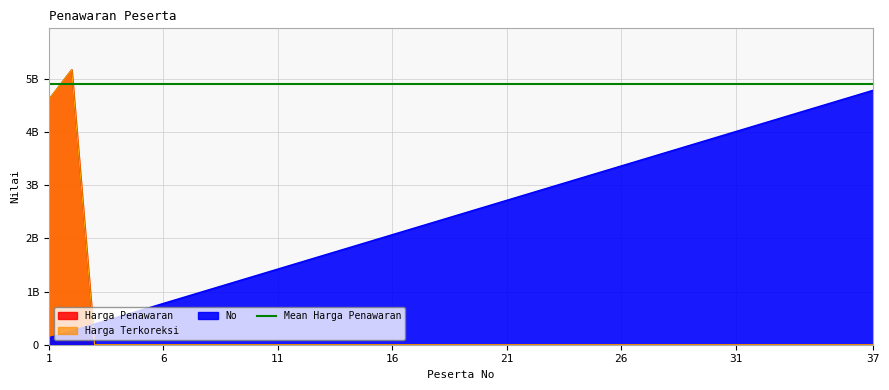

Is the value of Harga Penawaran at 25 greater than the value of Harga Terkoreksi at 11?

No